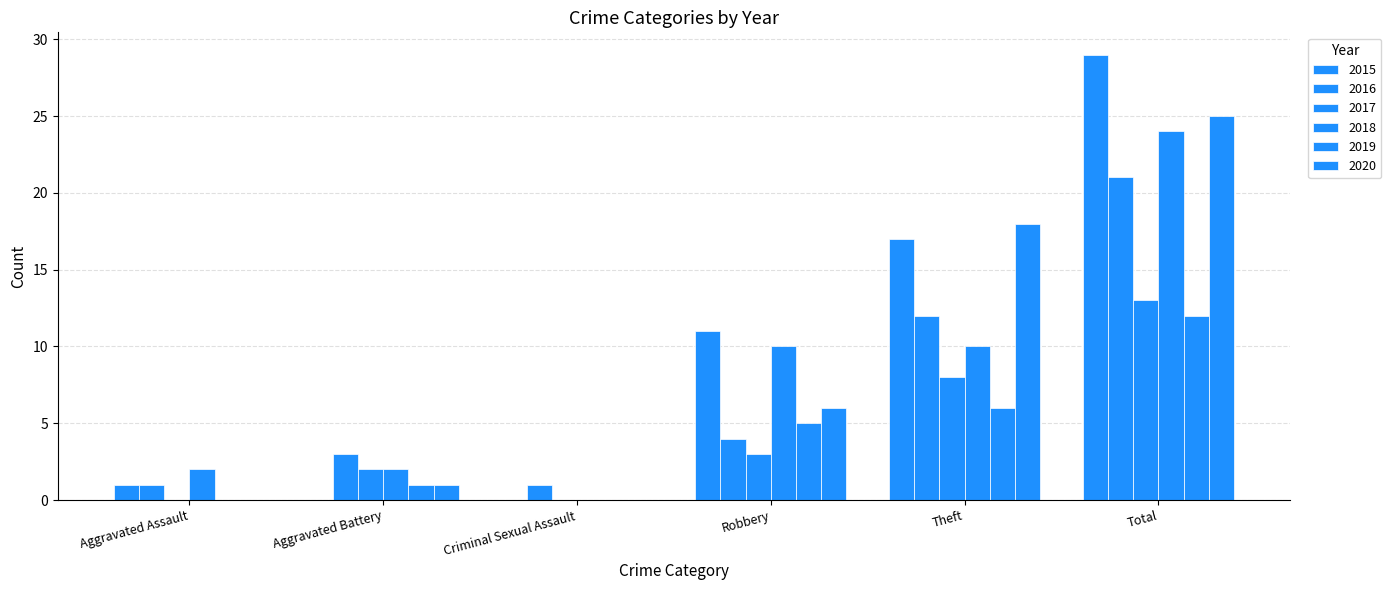

The value of 2018 at Theft is 10. True or false?

True